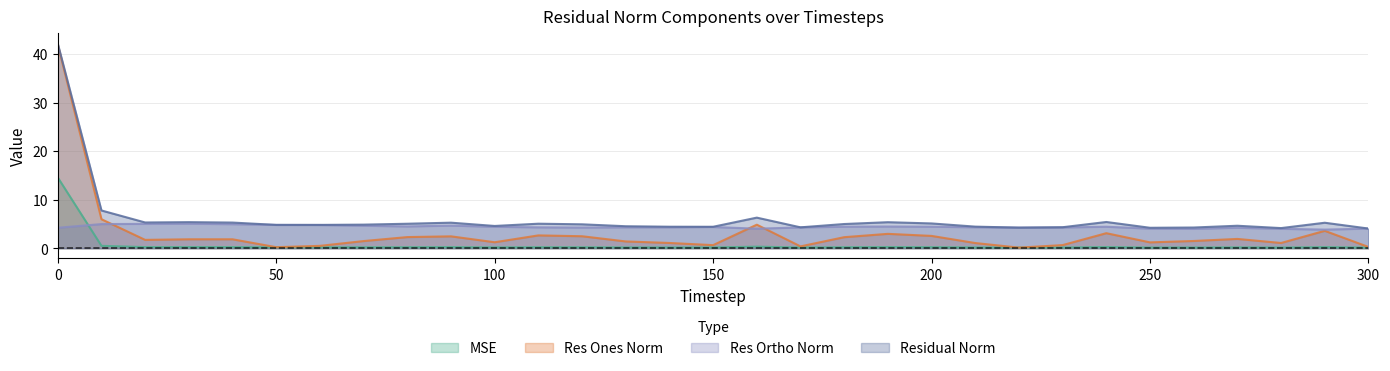

What is the difference between the maximum and minimum values in the res_ones_norm series?

41.8